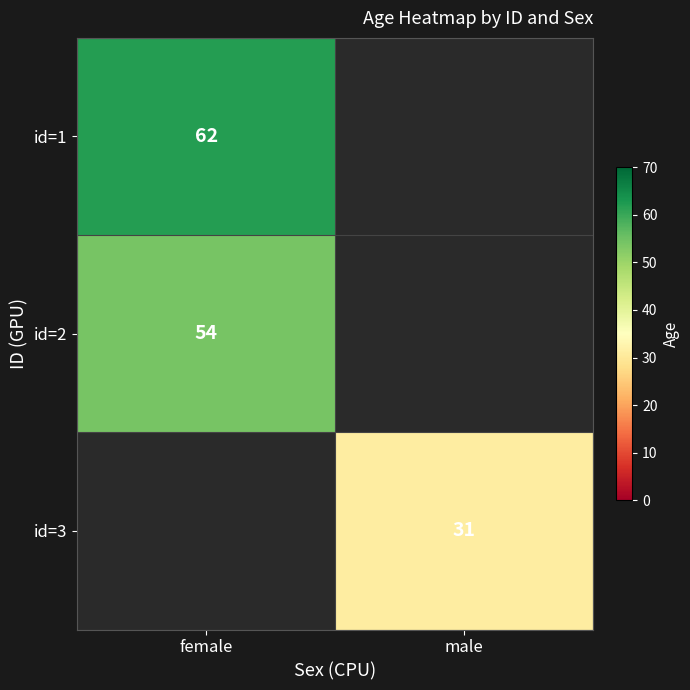

True or false: id=1 has a value of 62 at female.

True